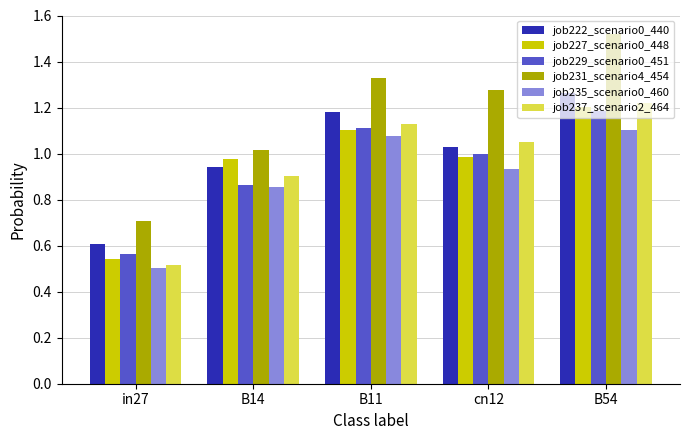

What is the label of the 1st bar from the left?

in27